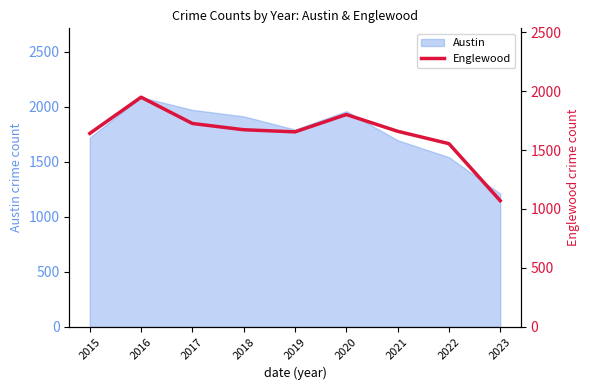

Where is Austin nearest to the value 1648?

2021